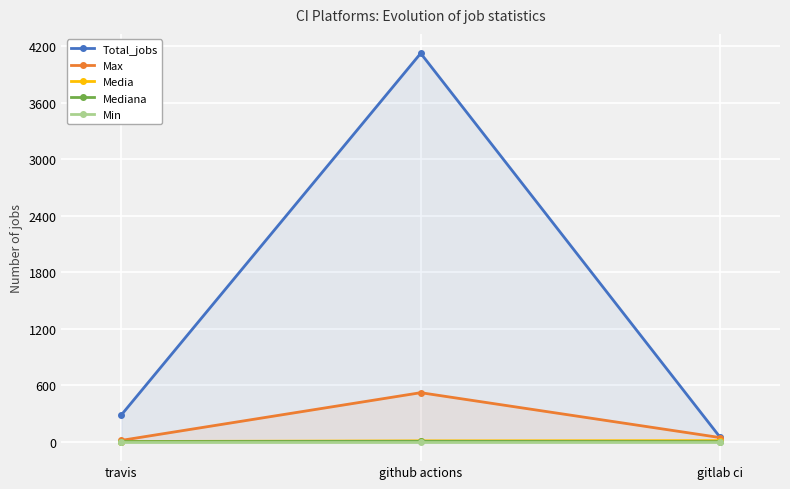

What are all the series names shown in the legend?

Total_jobs, Max, Media, Mediana, Min